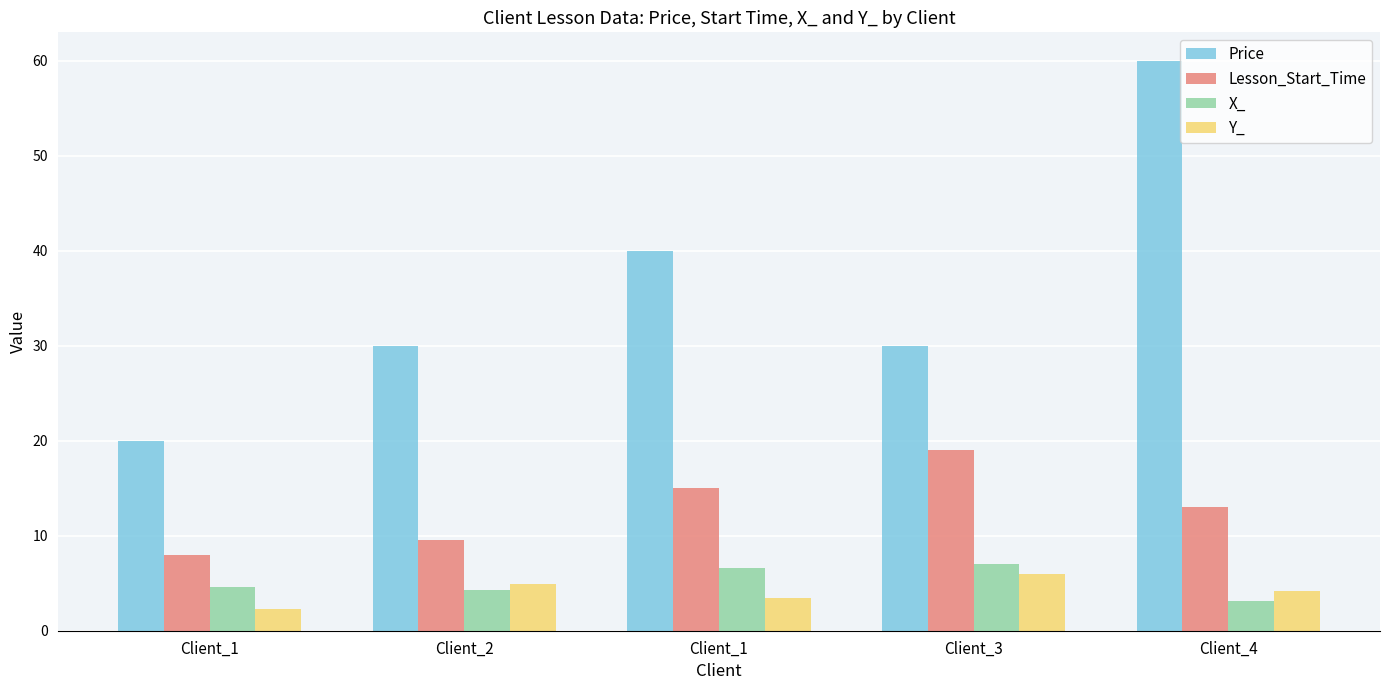

What is the average value of the Y_ series?

4.2